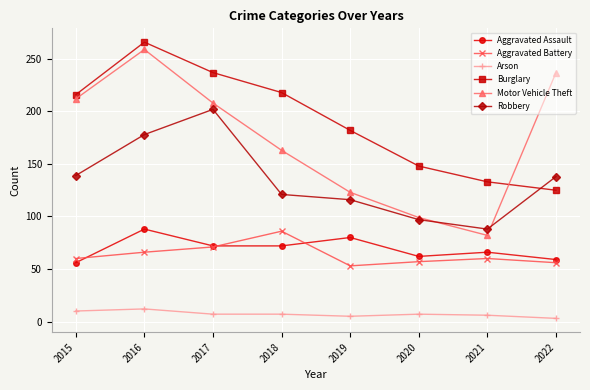

Between which two adjacent categories do Burglary and Robbery first intersect?

2021 and 2022